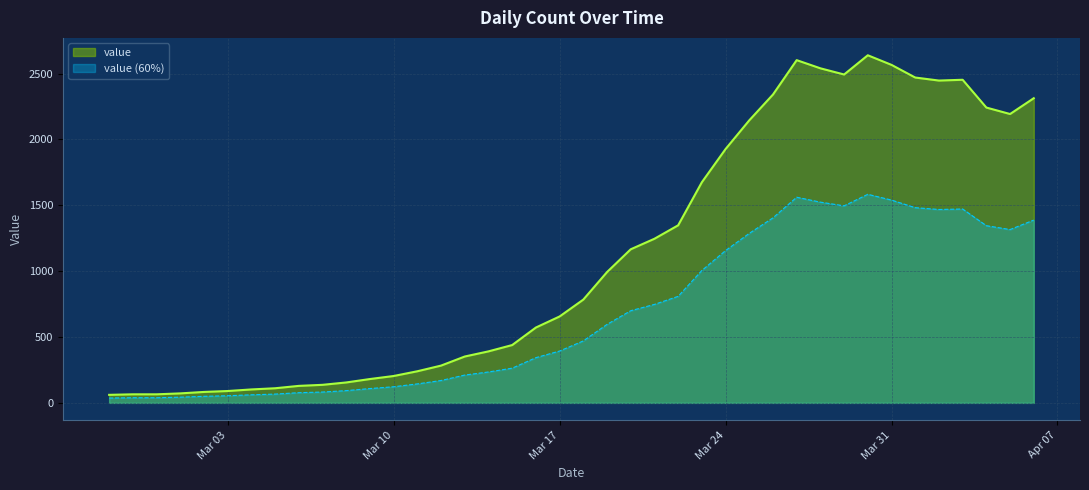

The chart shows a value of 993 at 2020-03-19. True or false?

True